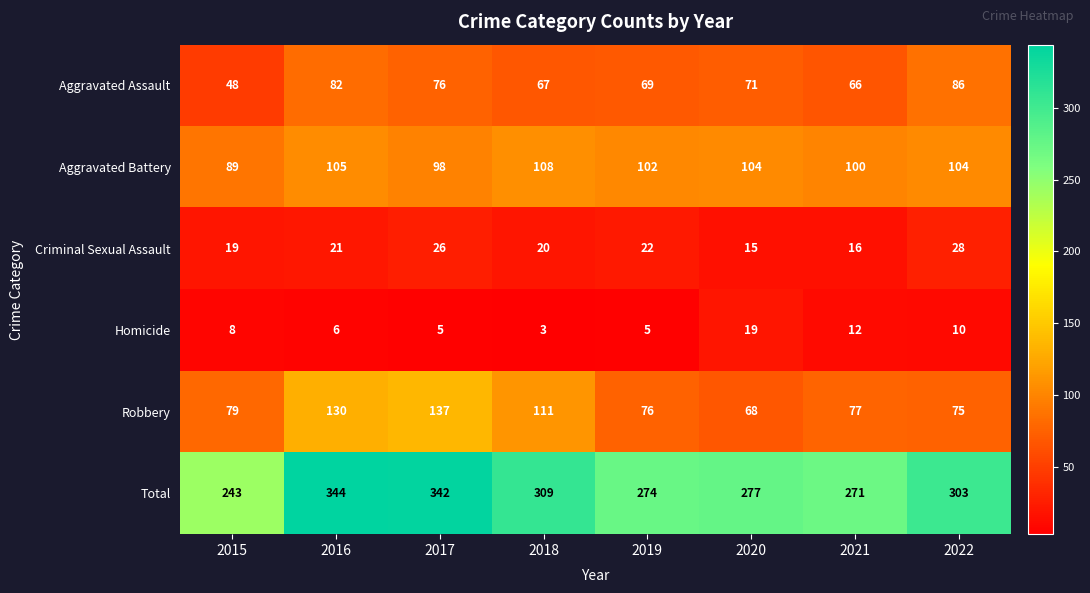

What is the greatest value displayed?

344